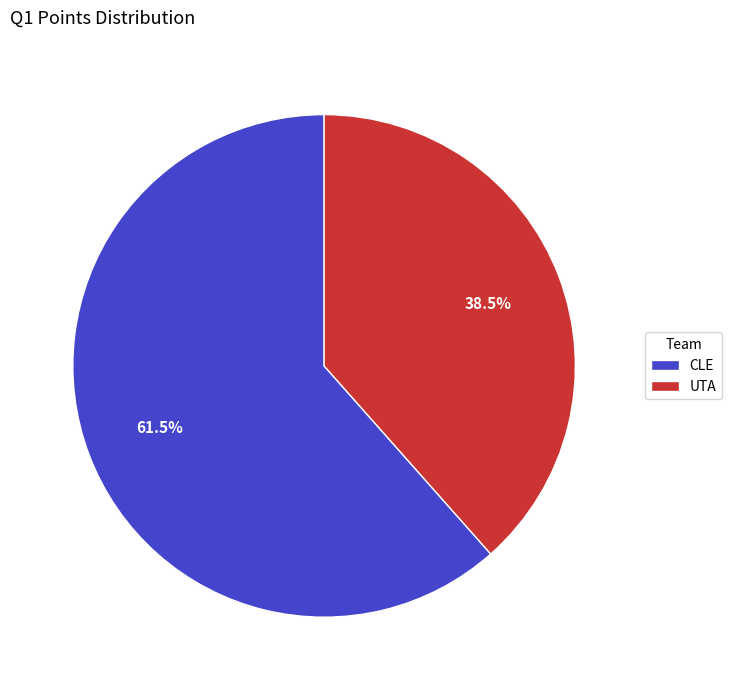

What is the total percentage of CLE and UTA?

100.0%